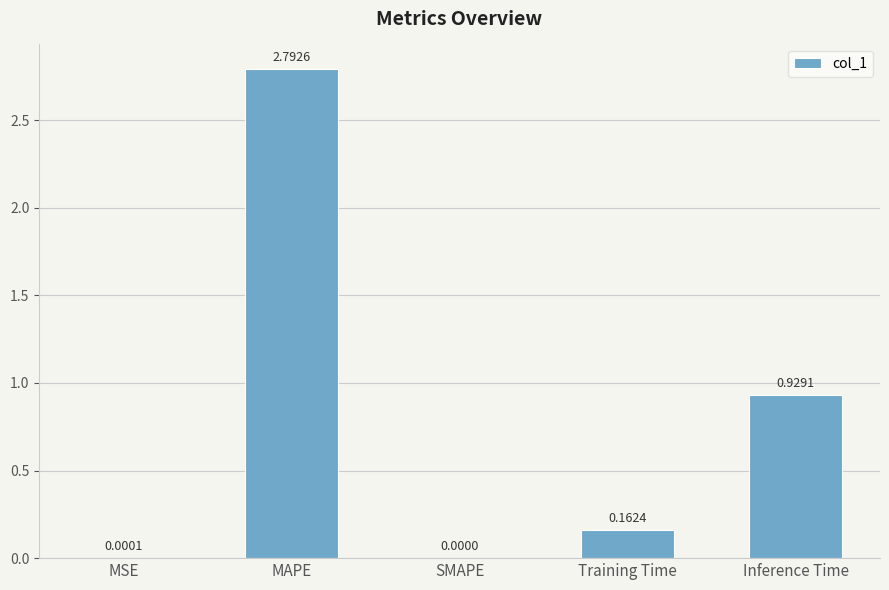

At which label is the value closest to 1?

Inference Time